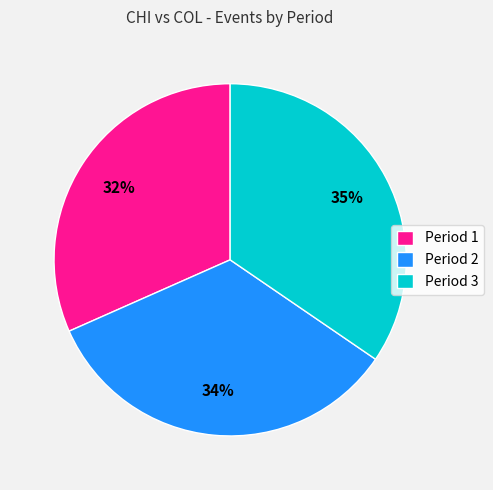

Do Period 3 and Period 1 together represent more than half of the pie?

Yes